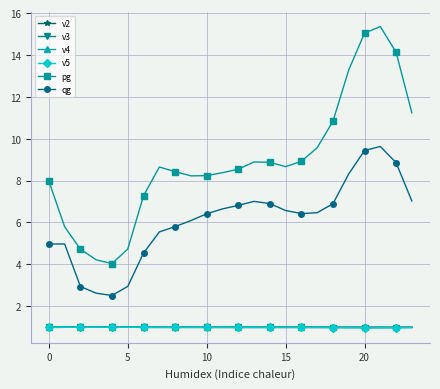

Which series has the largest total across all categories?

pg